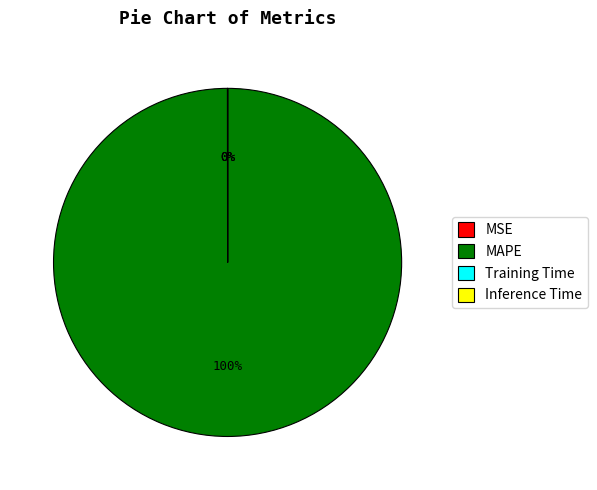

Which slice is the largest?

MAPE